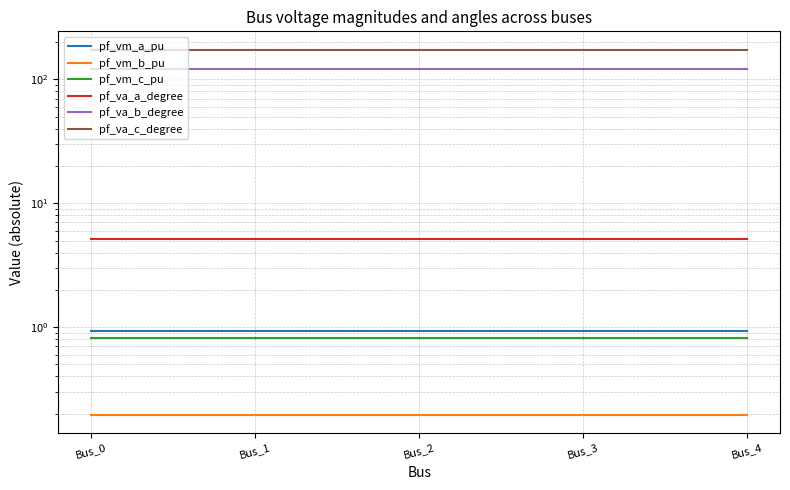

True or false: pf_va_b_degree and pf_va_a_degree cross at least once.

False